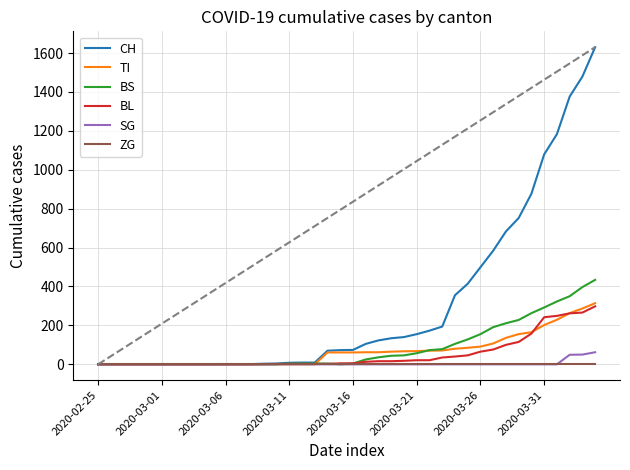

What is the total value across all series at 39?

2738